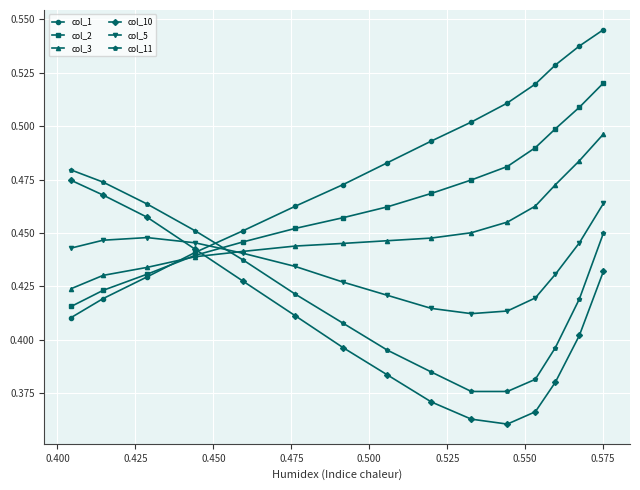

Which series has the widest spread of values?

col_1